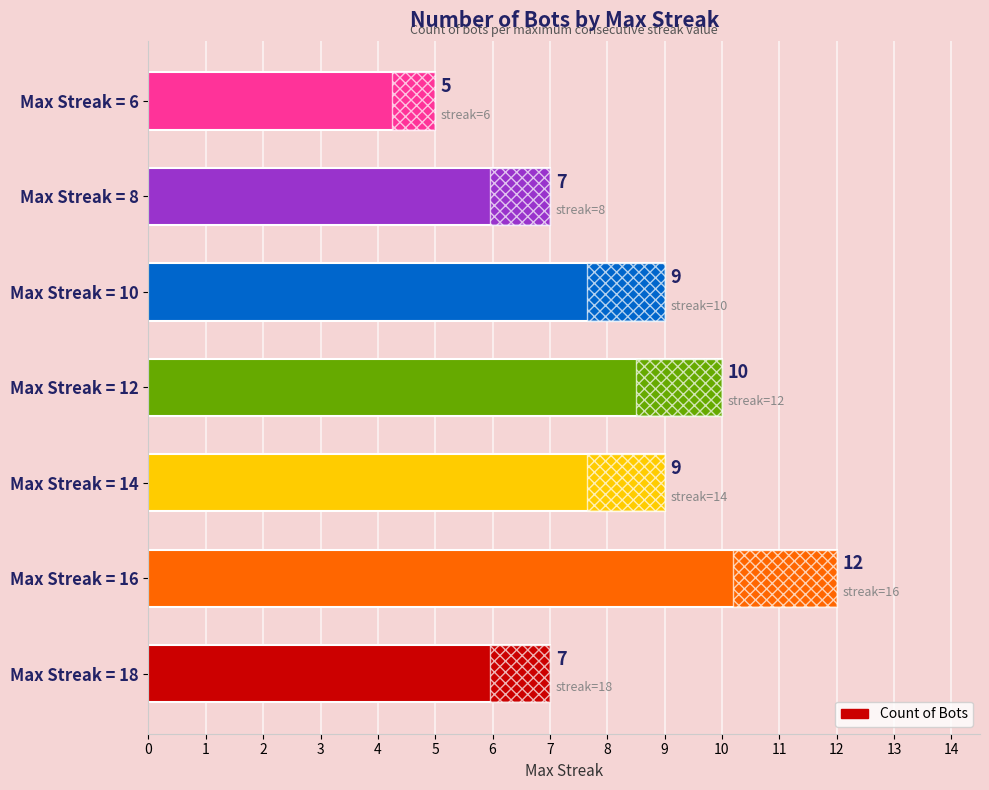

What is the sum of all values?

59